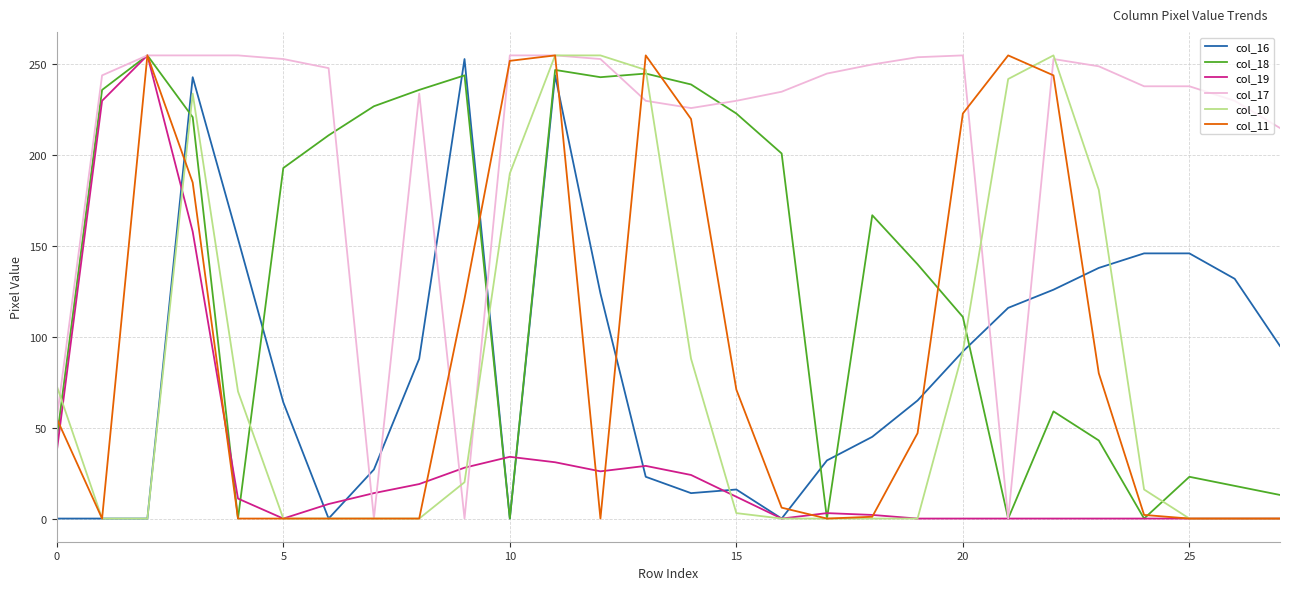

What is the greatest value displayed?

255